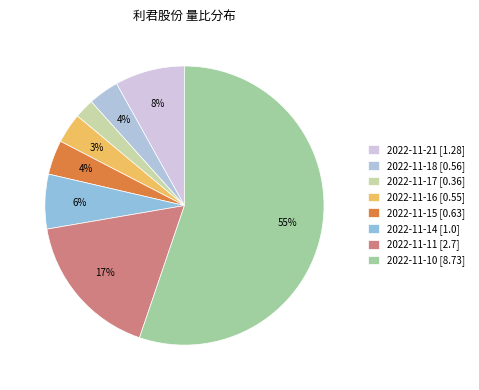

Which has a higher value, 2022-11-15 or 2022-11-21?

2022-11-21